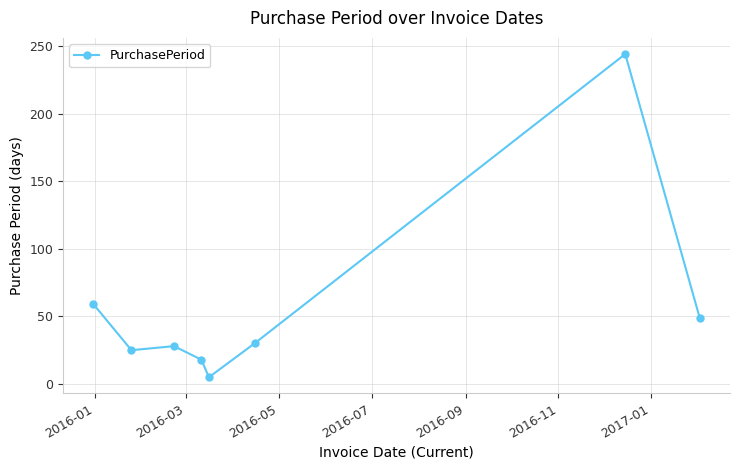

What is the greatest value displayed?

244